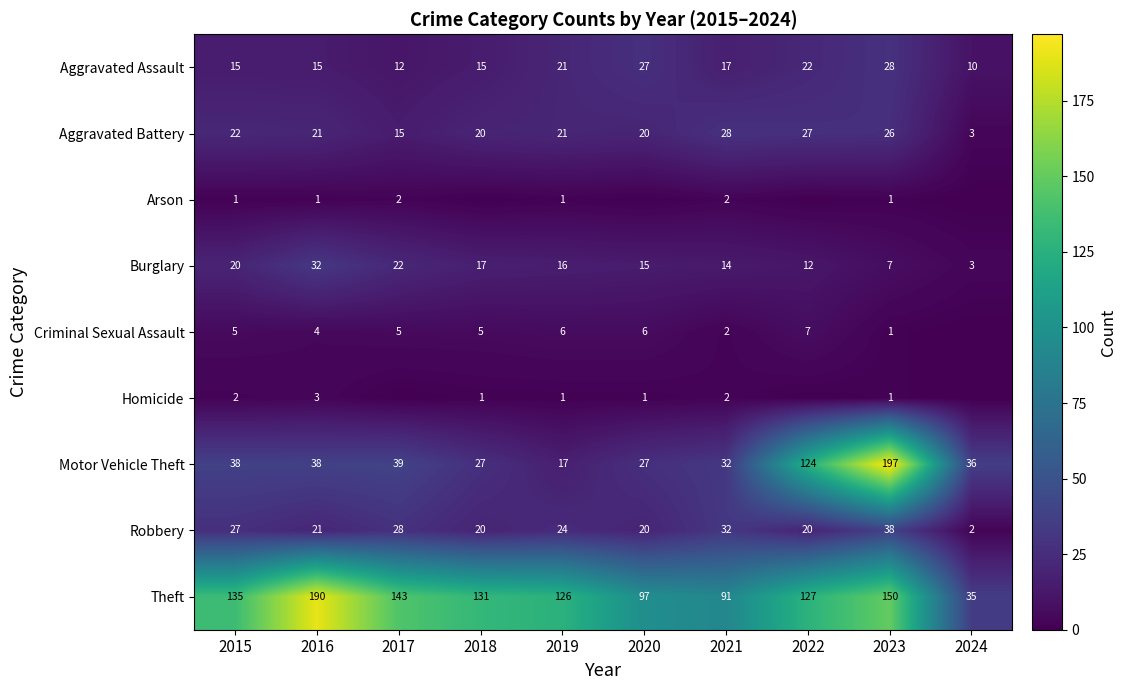

What is the maximum value for Theft?

190